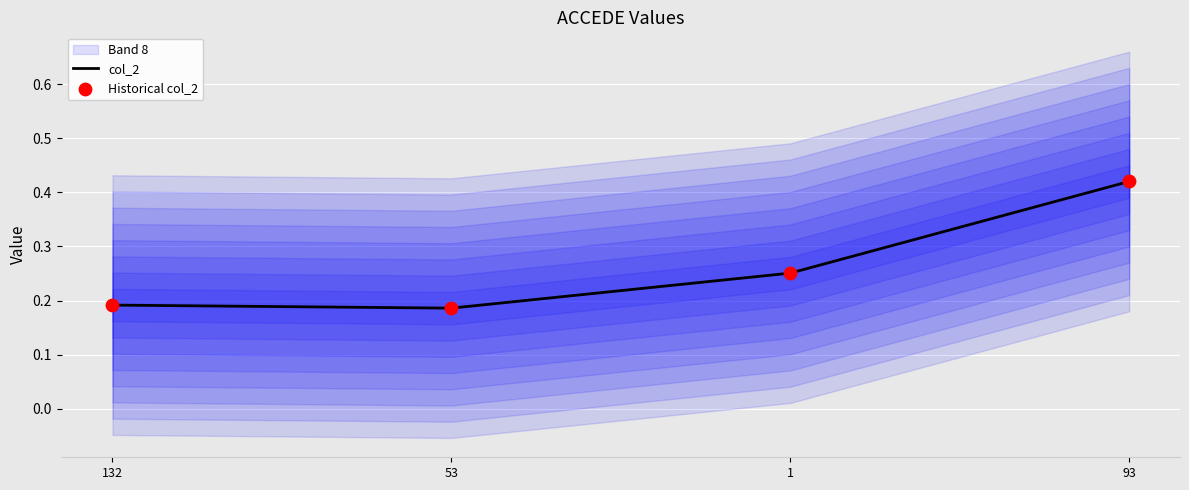

Which series has the largest total across all categories?

col_2